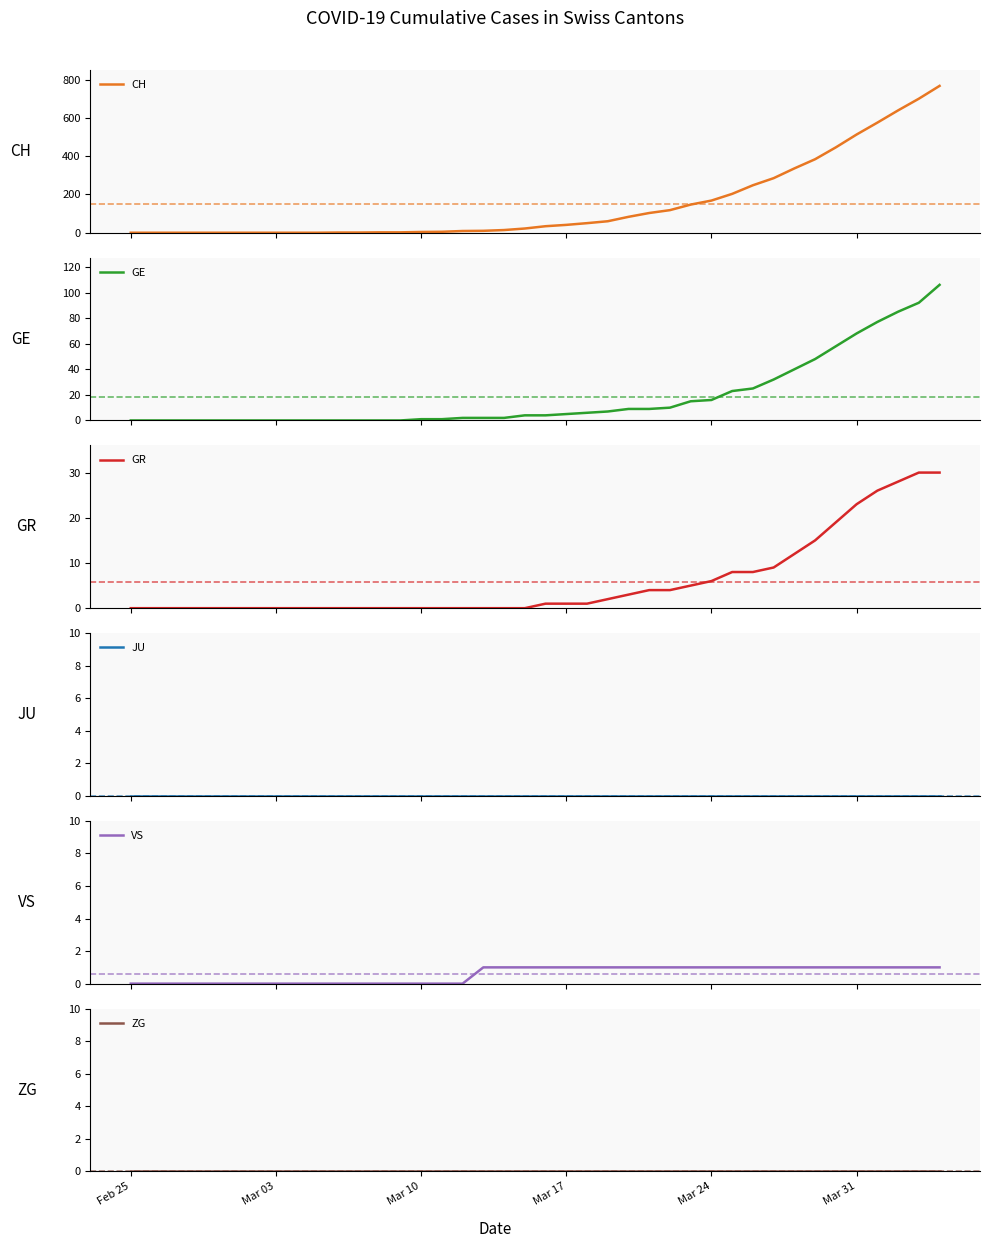

Reading right to left, list all the values displayed in this chart.

CH: 767	700	639	575	513	446	384	336	285	248	203	168	147	118	103	83	60	50	41	34	22	14	10	9	5	4	2	2	1	1	0	0	0	0	0	0	0	0	0	0
GE: 106	92	85	77	68	58	48	40	32	25	23	16	15	10	9	9	7	6	5	4	4	2	2	2	1	1	0	0	0	0	0	0	0	0	0	0	0	0	0	0
GR: 30	30	28	26	23	19	15	12	9	8	8	6	5	4	4	3	2	1	1	1	0	0	0	0	0	0	0	0	0	0	0	0	0	0	0	0	0	0	0	0
JU: 0	0	0	0	0	0	0	0	0	0	0	0	0	0	0	0	0	0	0	0	0	0	0	0	0	0	0	0	0	0	0	0	0	0	0	0	0	0	0	0
VS: 1	1	1	1	1	1	1	1	1	1	1	1	1	1	1	1	1	1	1	1	1	1	1	0	0	0	0	0	0	0	0	0	0	0	0	0	0	0	0	0
ZG: 0	0	0	0	0	0	0	0	0	0	0	0	0	0	0	0	0	0	0	0	0	0	0	0	0	0	0	0	0	0	0	0	0	0	0	0	0	0	0	0